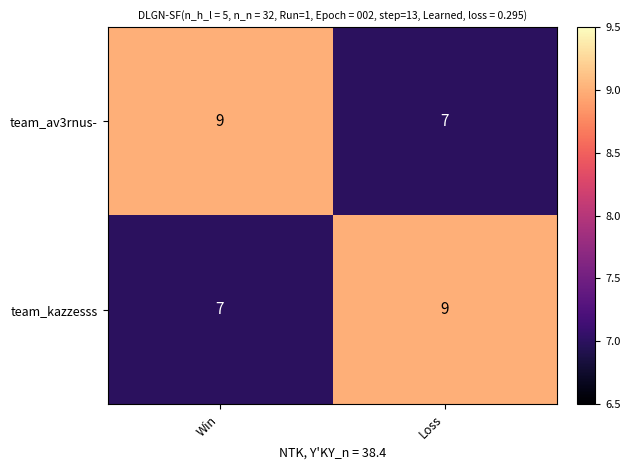

At which label does team_av3rnus- reach its peak?

Win